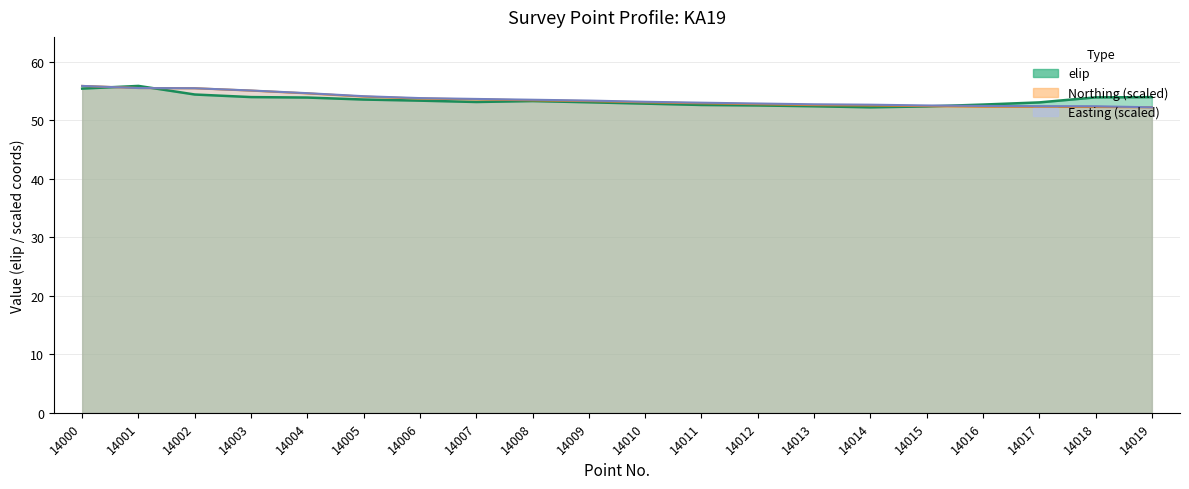

Which category has the highest value in the elip series?

14001